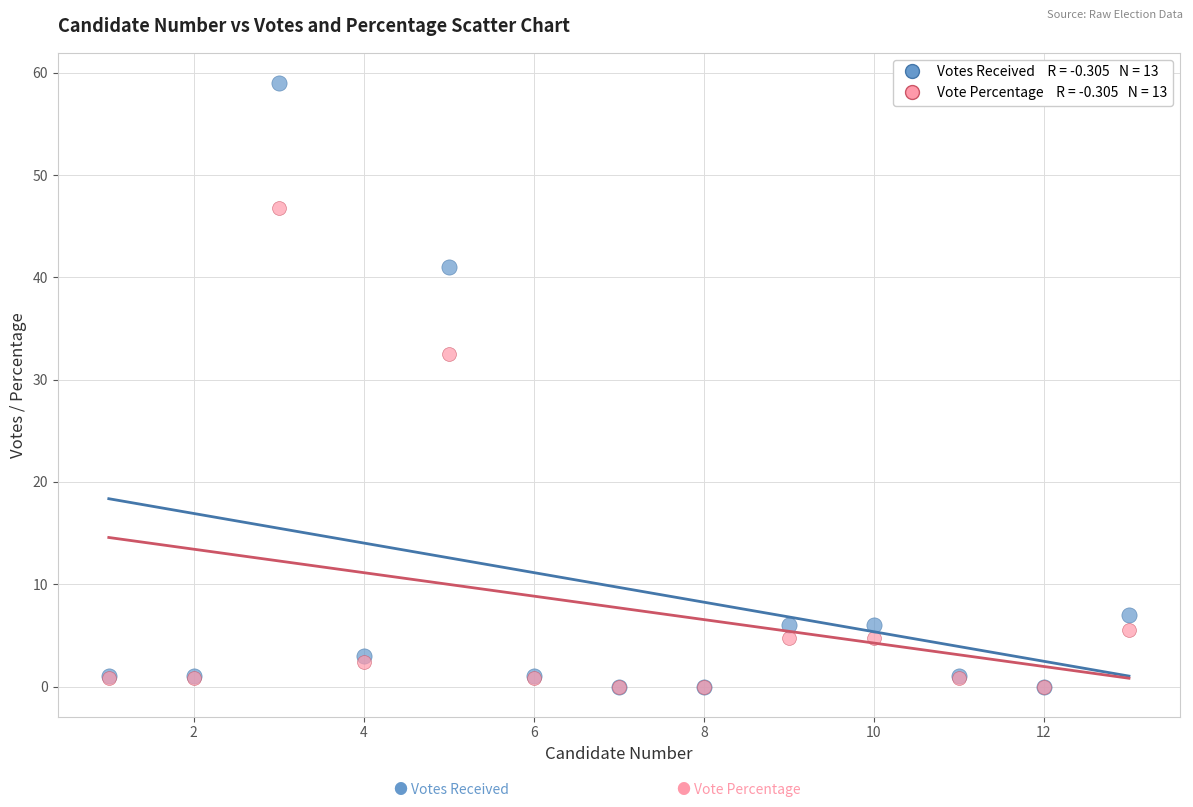

Across all series, what Y value is closest to 29?

32.5